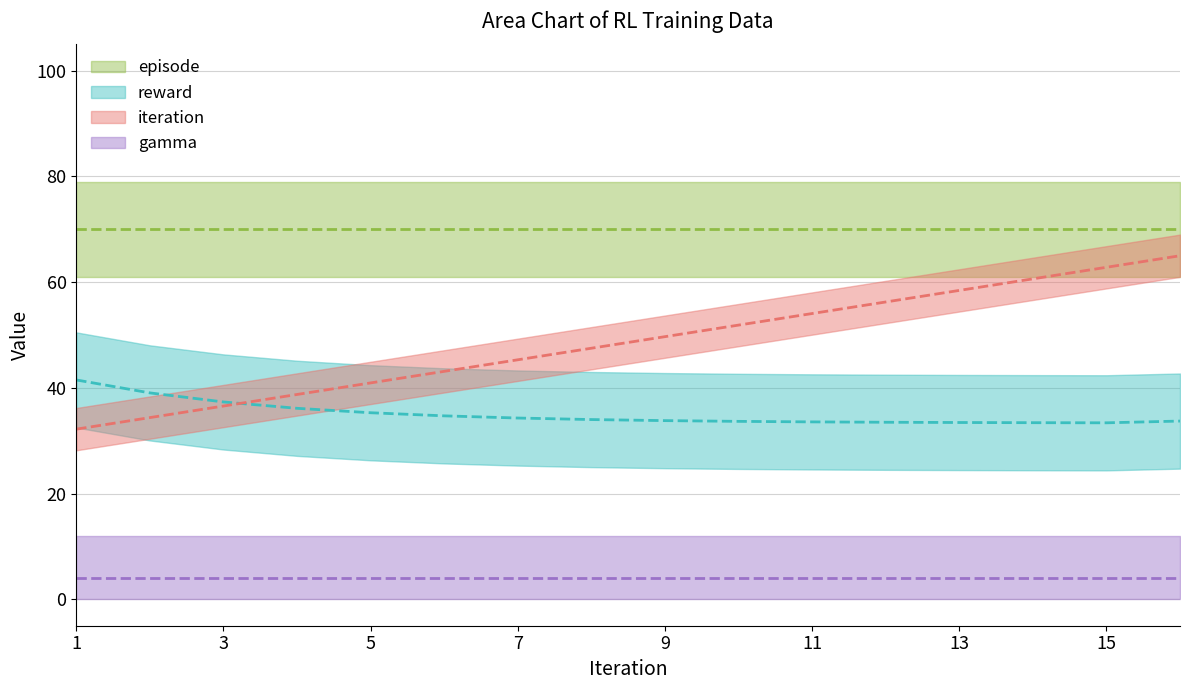

True or false: reward has more than 0 interior local peaks.

False